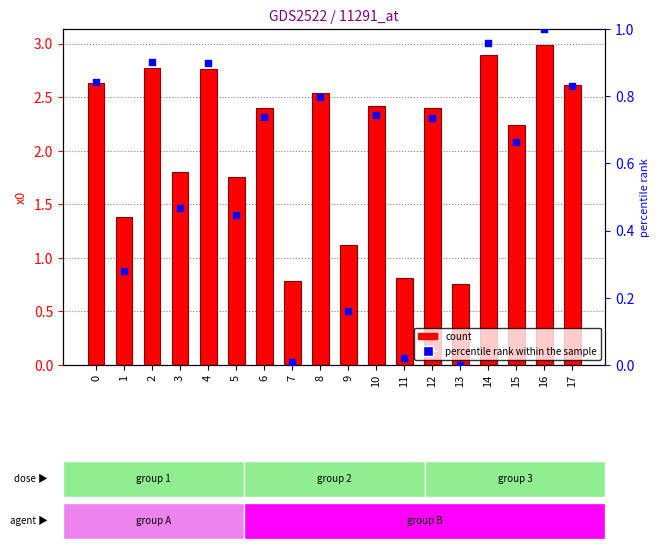

Which series contains the lowest Y value?

percentile rank within the sample